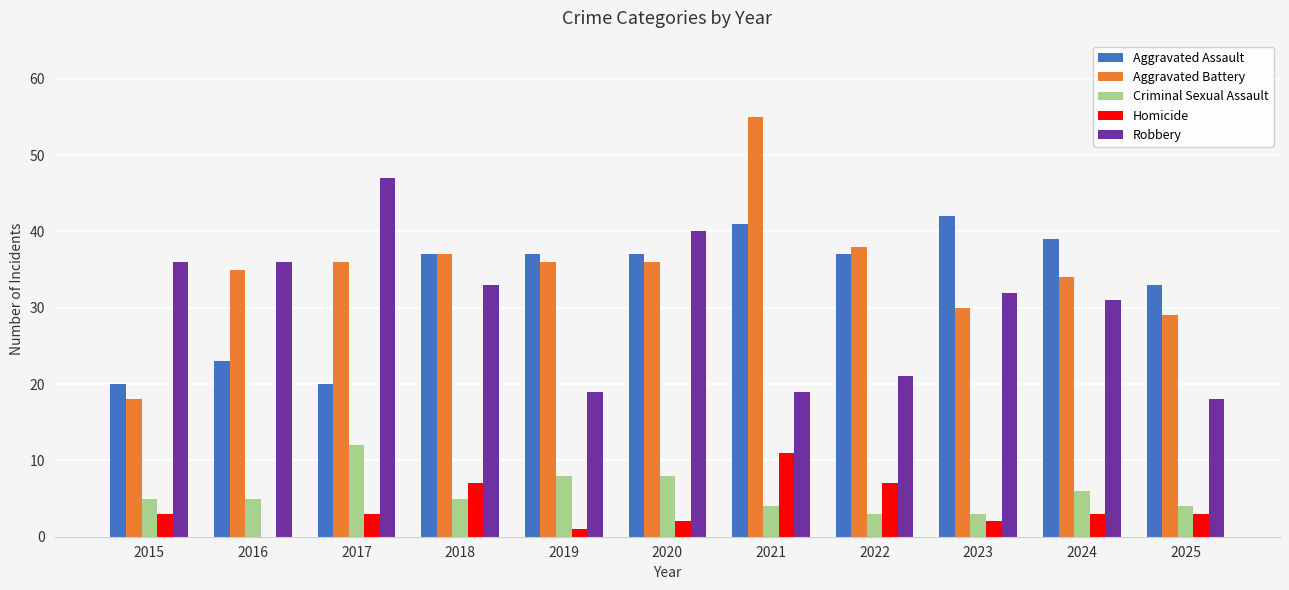

At which label is Aggravated Assault closest to 31?

2025